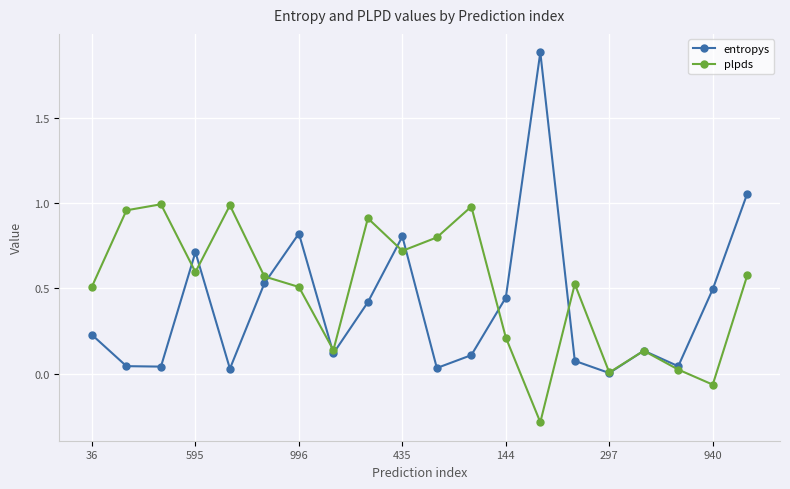

In entropys, how many points are higher than both neighbors (excluding endpoints)?

5